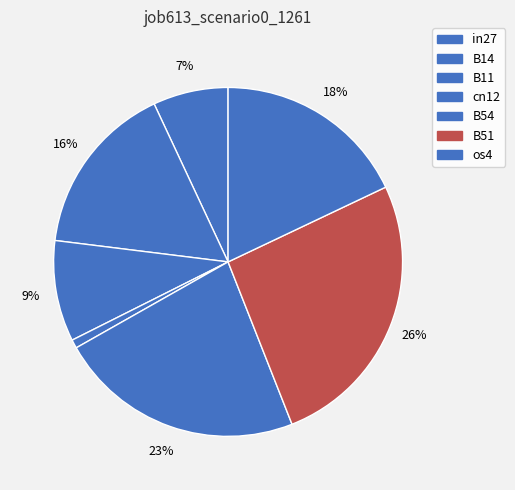

How many segments does this pie chart have?

7